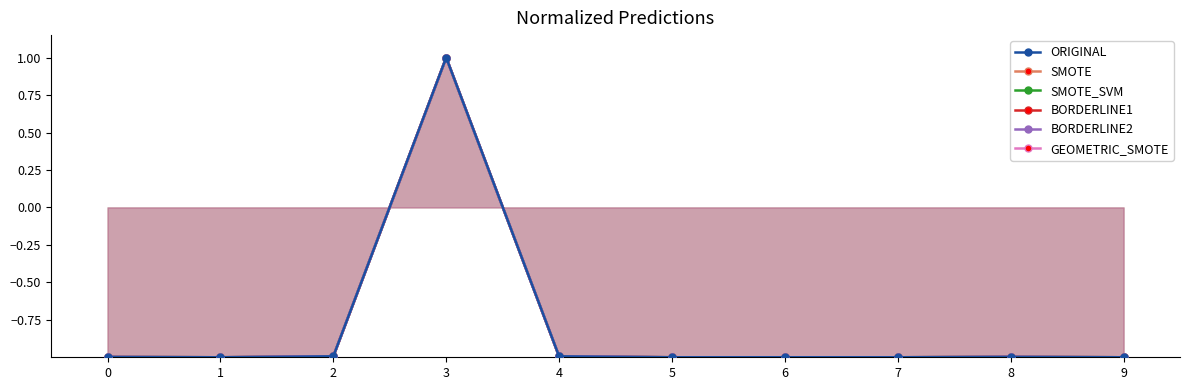

Reading left to right, transcribe all the data shown in this chart.

ORIGINAL: -1.0	-1.0	-1.0	1.0	-1.0	-1.0	-1.0	-1.0	-1.0	-1.0
SMOTE: -1.0	-1.0	-1.0	1.0	-1.0	-1.0	-1.0	-1.0	-1.0	-1.0
SMOTE_SVM: -1.0	-1.0	-1.0	1.0	-1.0	-1.0	-1.0	-1.0	-1.0	-1.0
BORDERLINE1: -1.0	-1.0	-1.0	1.0	-1.0	-1.0	-1.0	-1.0	-1.0	-1.0
BORDERLINE2: -1.0	-1.0	-1.0	1.0	-1.0	-1.0	-1.0	-1.0	-1.0	-1.0
GEOMETRIC_SMOTE: -1.0	-1.0	-1.0	1.0	-1.0	-1.0	-1.0	-1.0	-1.0	-1.0